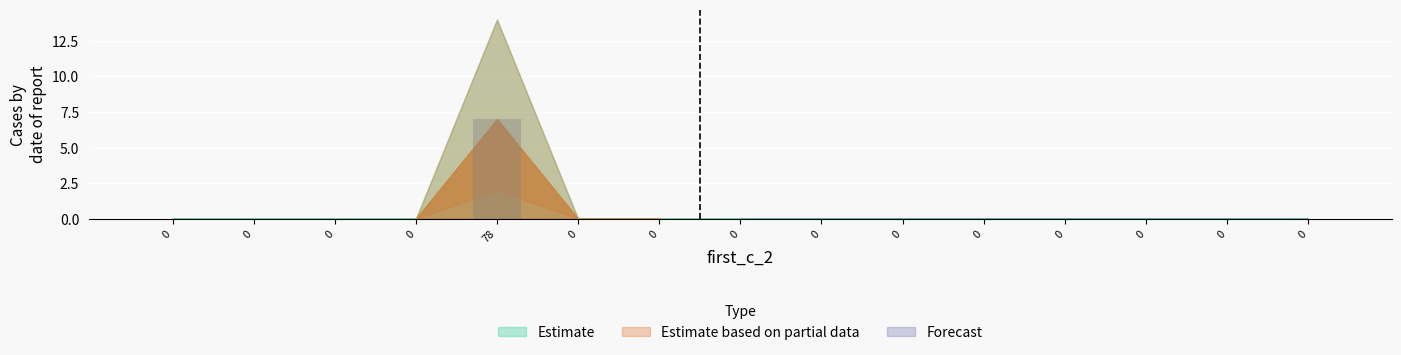

Rank the categories by value from highest to lowest.

78, 0, 0, 0, 0, 0, 0, 0, 0, 0, 0, 0, 0, 0, 0